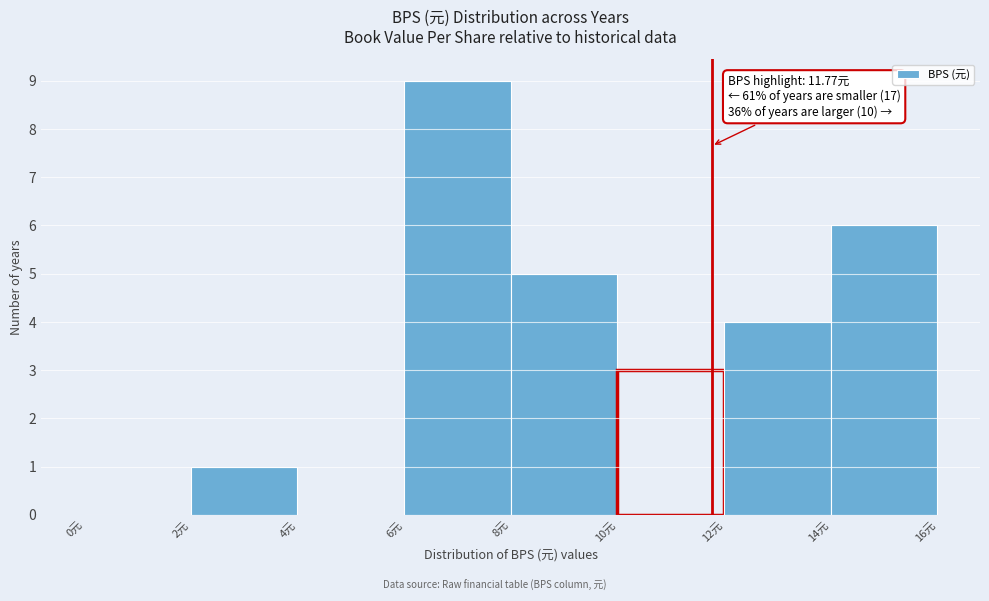

Over which range of the x-axis is the bar tallest?

6 to 8